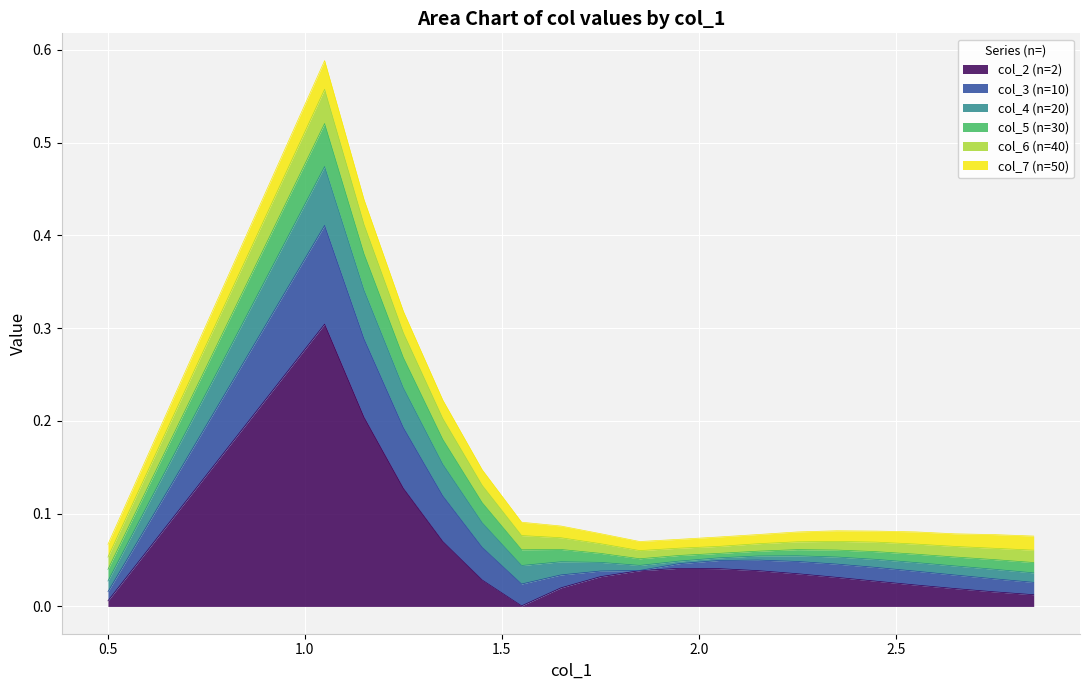

Is it true that col_3 (n=10) equals 0.0 at 1.75?

True